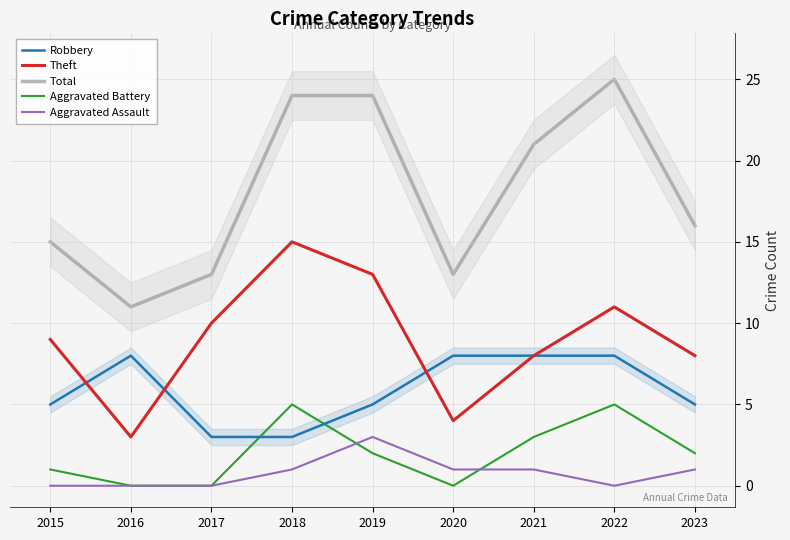

True or false: Aggravated Assault and Total cross at least once.

False